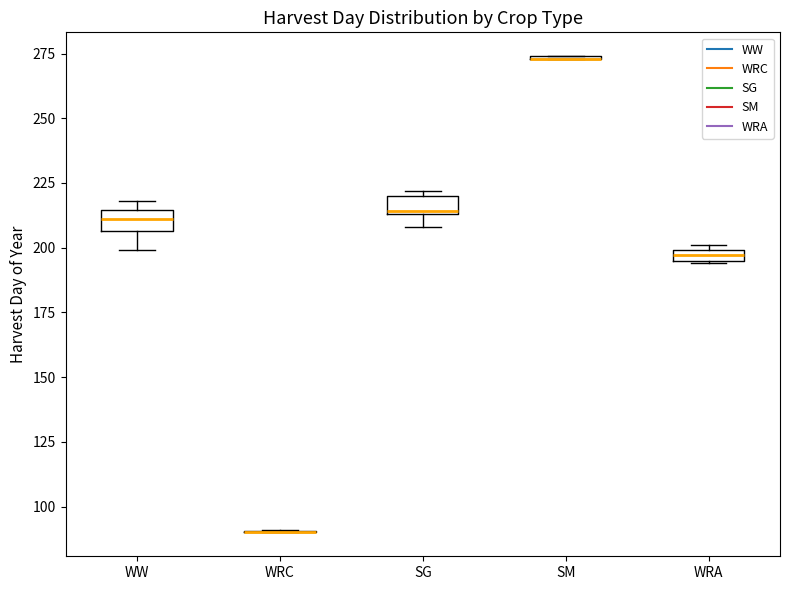

Where is the lower edge of the box for SG on the y-axis? The values are not printed on the chart, so give them approximately, as read against the axis.

215